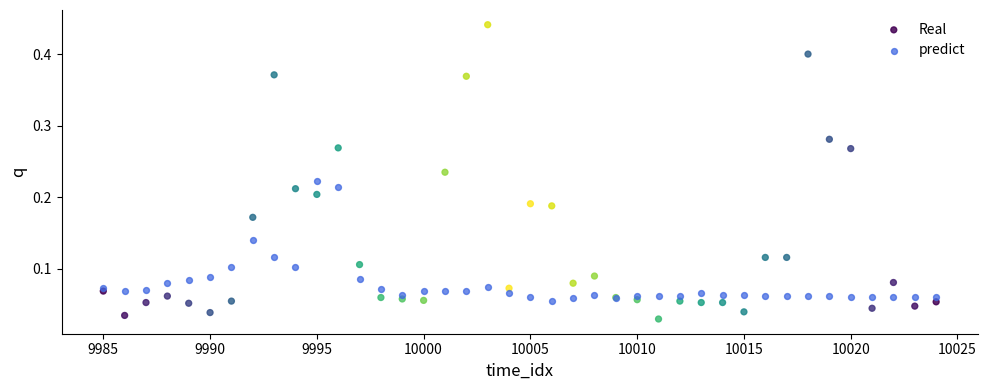

Which series has the largest Y range (max minus min)?

Real